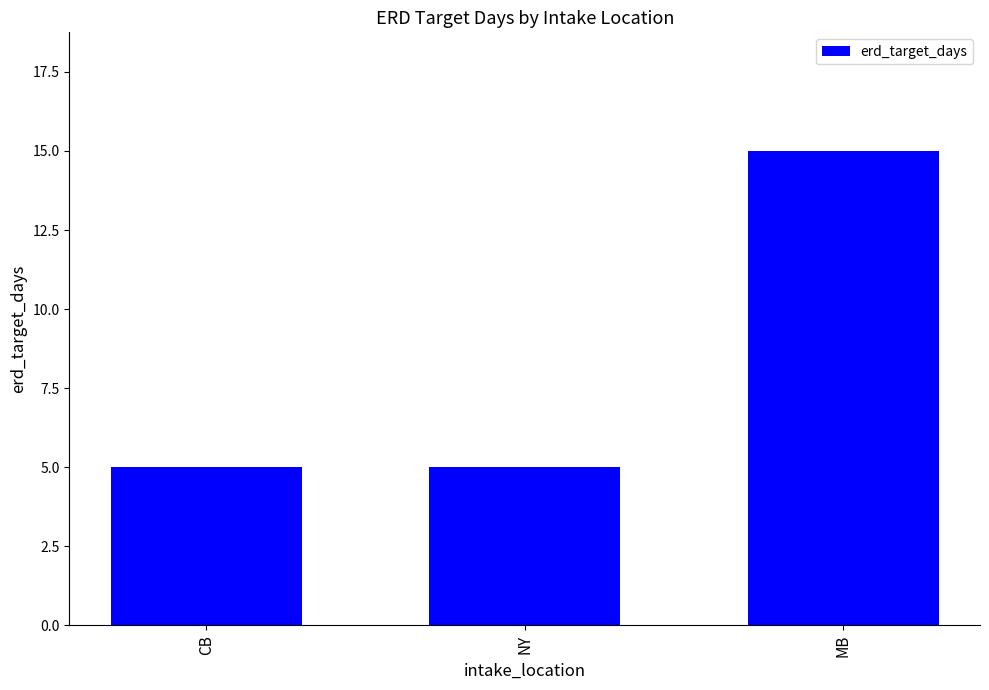

Reading left to right, what are all the values shown in this chart?

CB=5	NY=5	MB=15